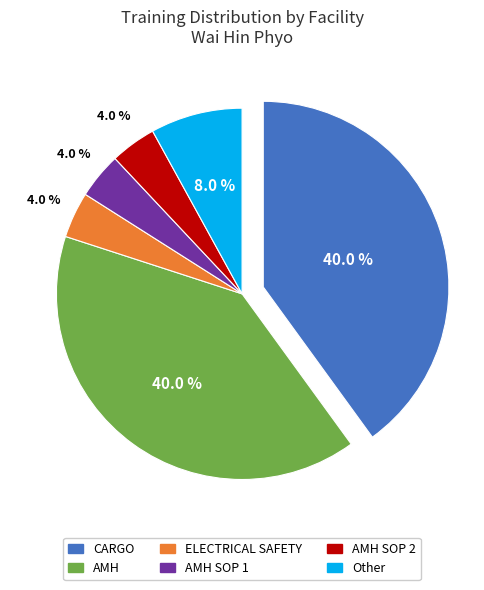

To the nearest percent, what is the difference between the largest and smallest slice percentages?

36%